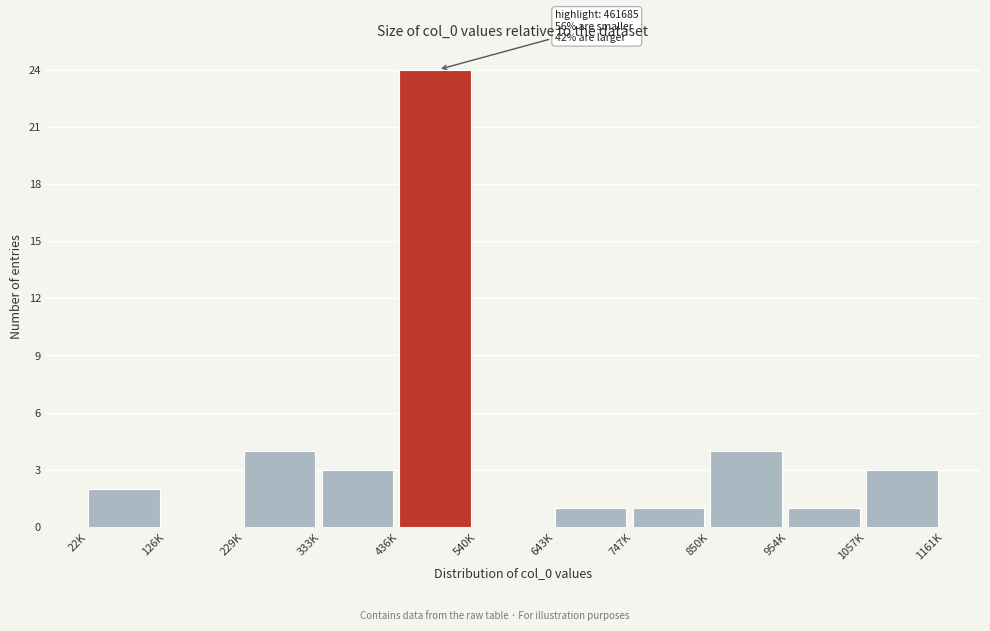

Reading left to right, what are all the values shown in this chart?

22K=2	126K=0	229K=4	333K=3	436K=24	540K=0	643K=1	747K=1	850K=4	954K=1	1057K=3